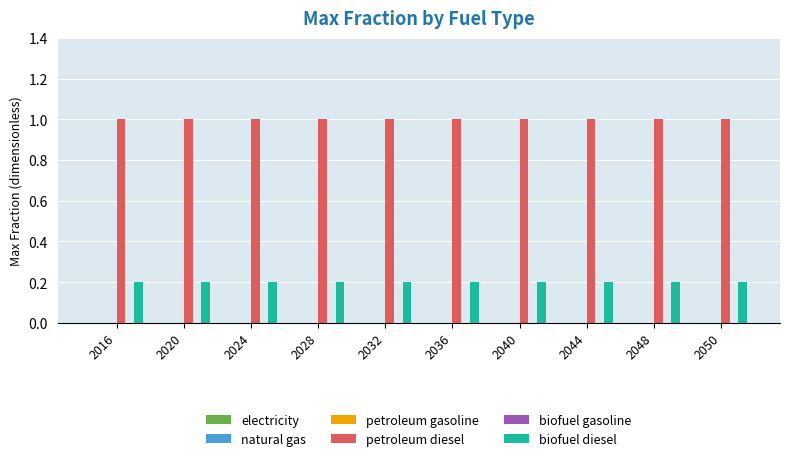

At how many categories does at least one series exceed 0?

10